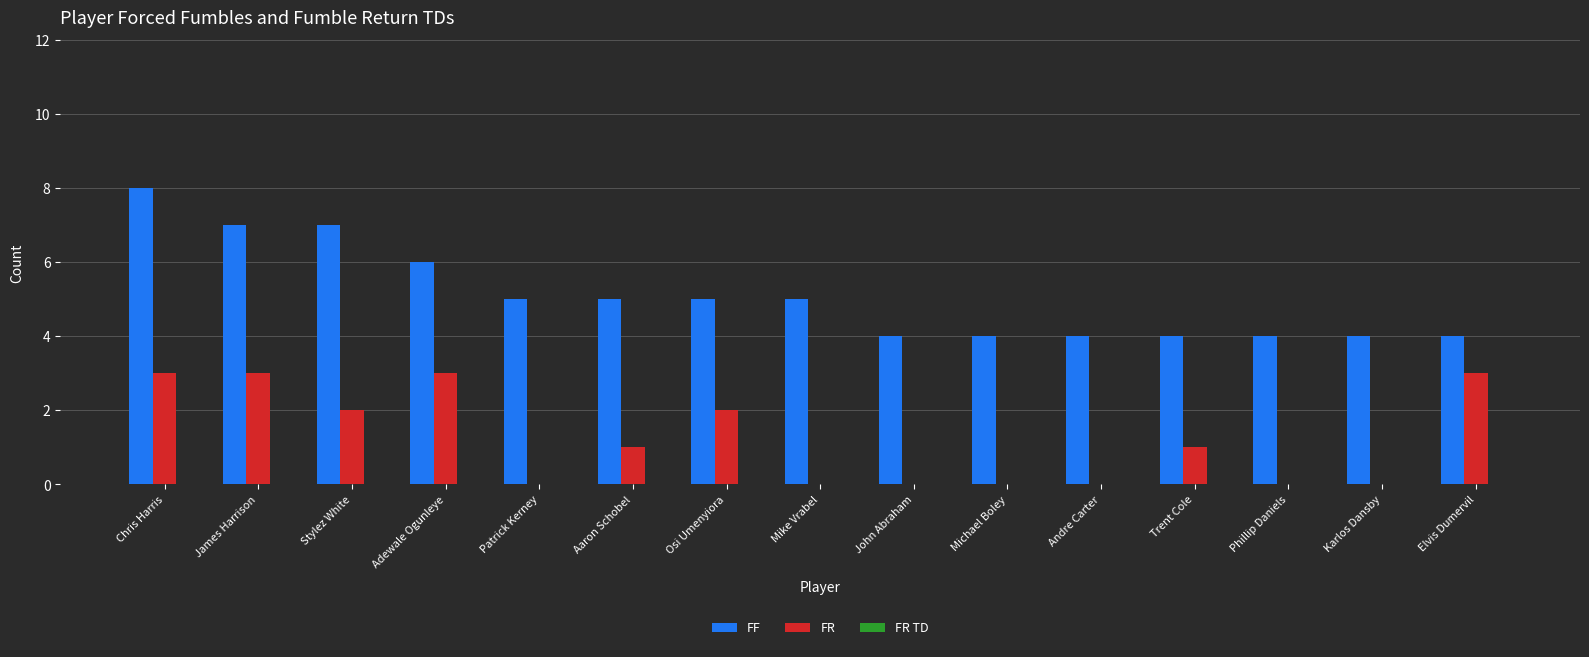

Is it true that FF equals 4 at Phillip Daniels?

True